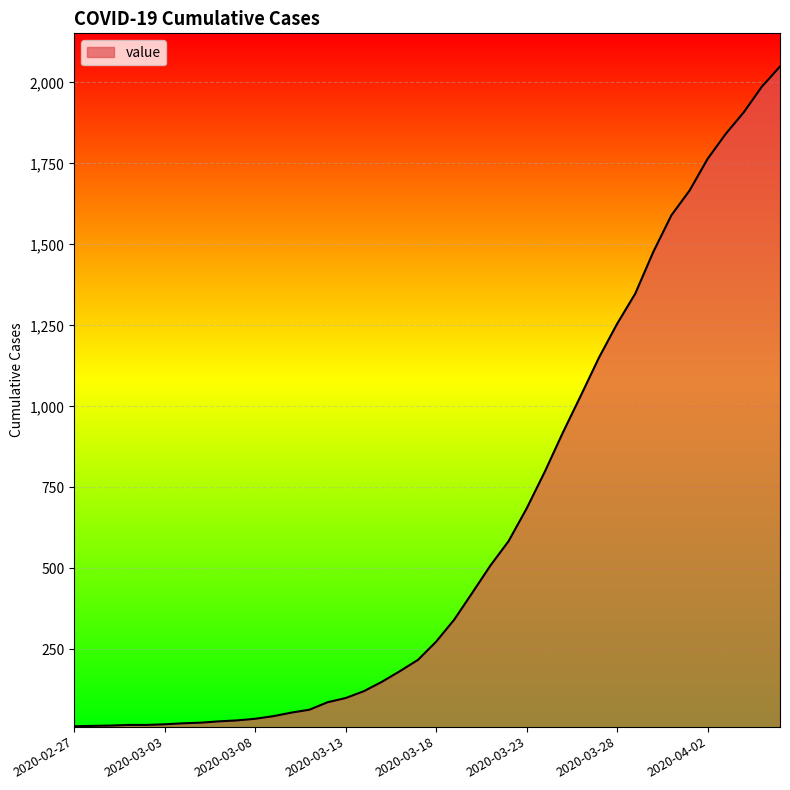

Reading left to right, extract all data points from this chart.

13	14	15	17	17	19	22	24	28	31	36	44	55	64	87	100	121	150	183	218	274	342	425	509	584	685	798	919	1034	1151	1255	1348	1477	1590	1666	1764	1841	1908	1987	2049